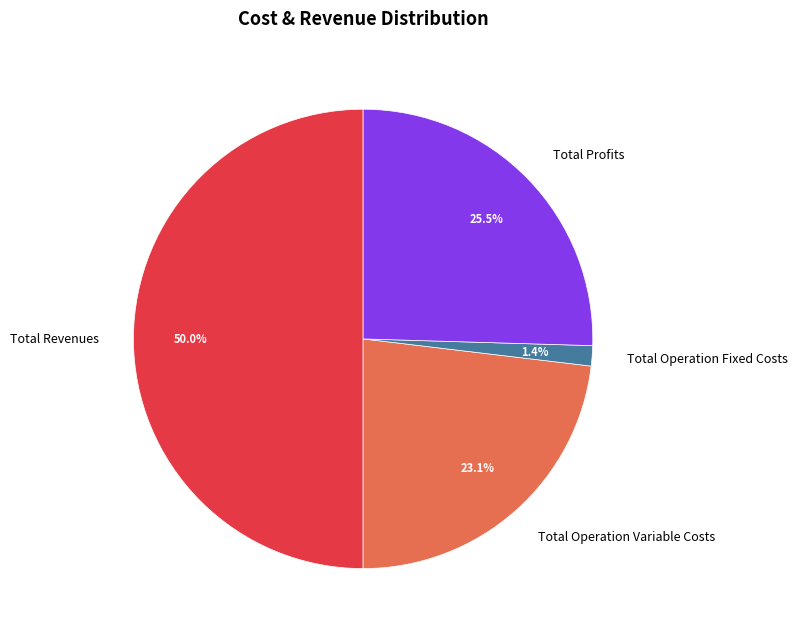

Which slice is the smallest?

Total Operation Fixed Costs